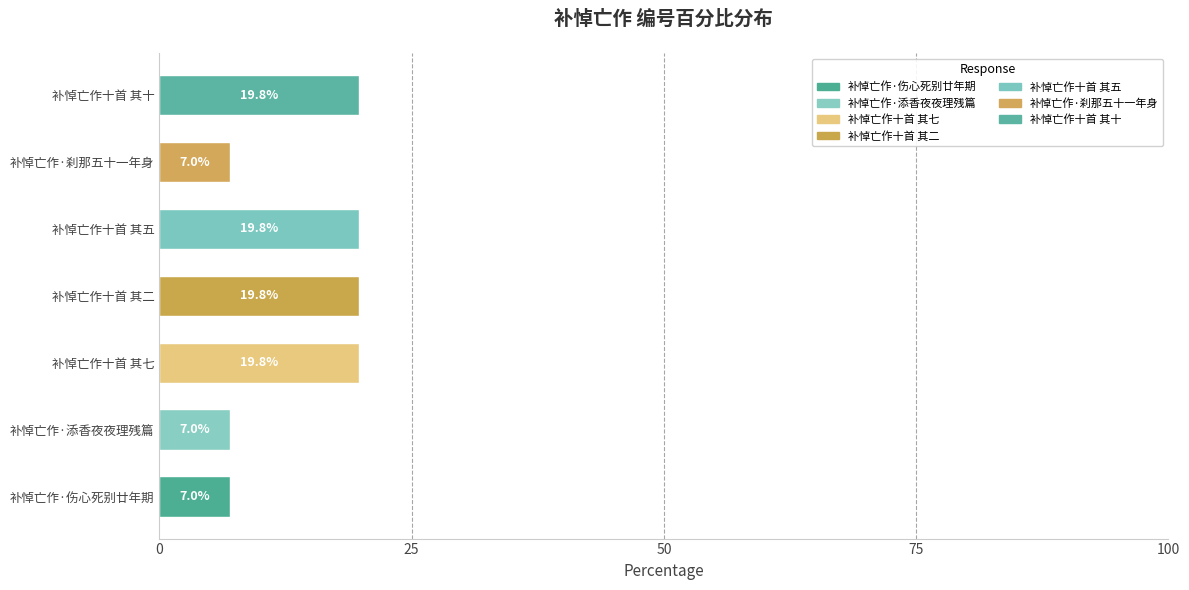

Reading bottom to top, list all the values displayed in this chart.

补悼亡作·伤心死别廿年期=7.0	补悼亡作·添香夜夜理残篇=7.0	补悼亡作十首 其七=19.8	补悼亡作十首 其二=19.8	补悼亡作十首 其五=19.8	补悼亡作·刹那五十一年身=7.0	补悼亡作十首 其十=19.8